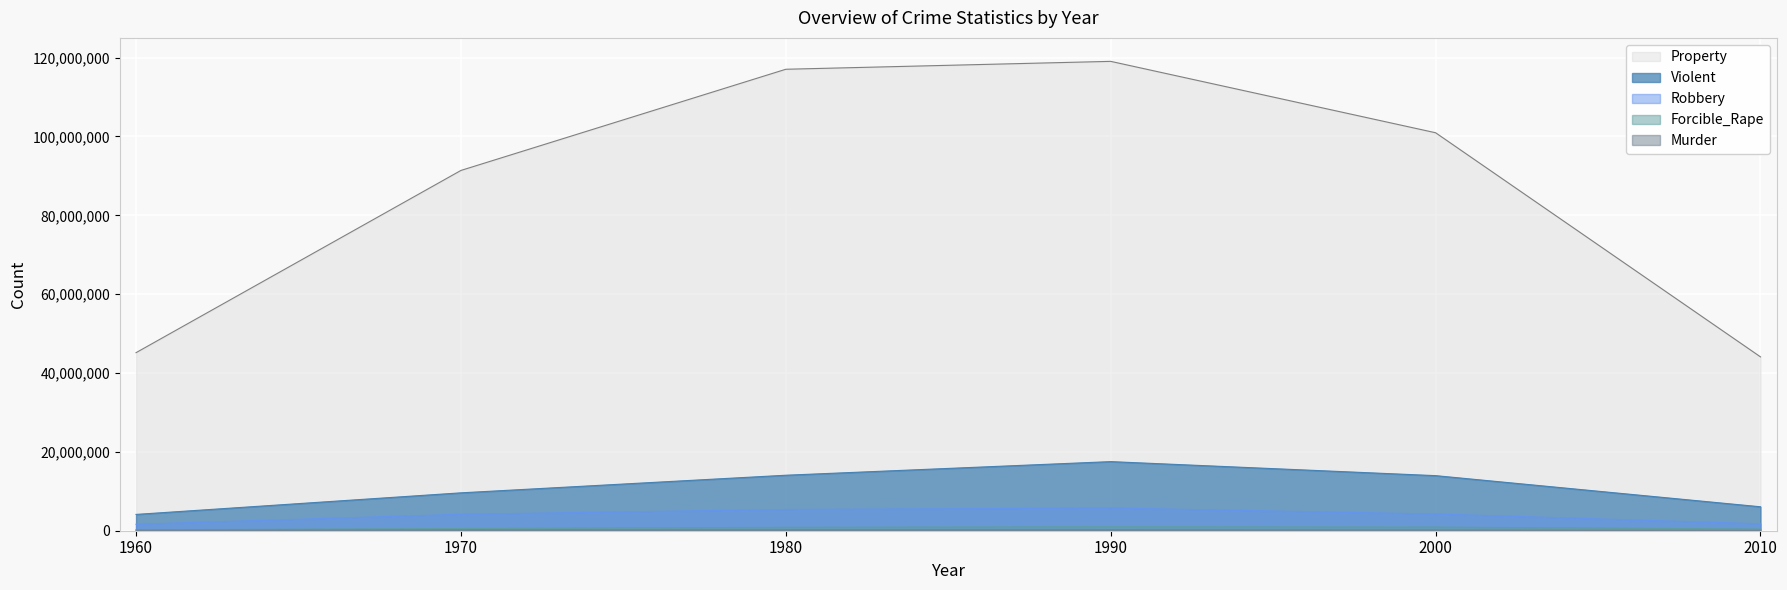

Reading left to right, list all the values displayed in this chart.

Violent: 1960=4134930	1970=9607930	1980=14074328	1990=17527048	2000=13968056	2010=6072017
Property: 1960=45160900	1970=91383800	1980=117048900	1990=119053499	2000=100944369	2010=44095950
Murder: 1960=106180	1970=192230	1980=206439	1990=211664	2000=163068	2010=72867
Forcible_Rape: 1960=236720	1970=554570	1980=865639	1990=998827	2000=922499	2010=421059
Robbery: 1960=1633510	1970=4159020	1980=5383109	1990=5748930	2000=4230366	2010=1749809